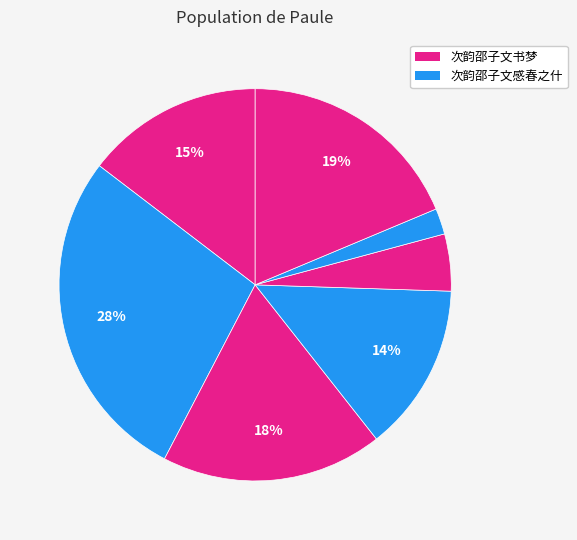

Count the number of slices in the pie.

7